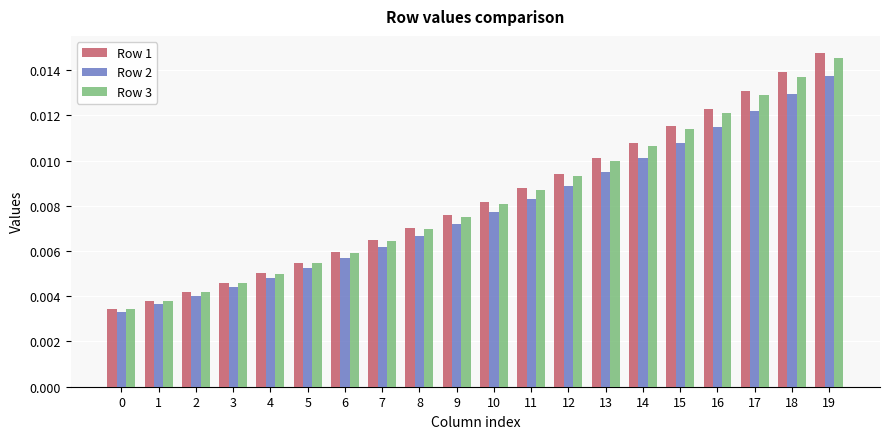

Count the Row 3 values in the range 0 to 1.

20